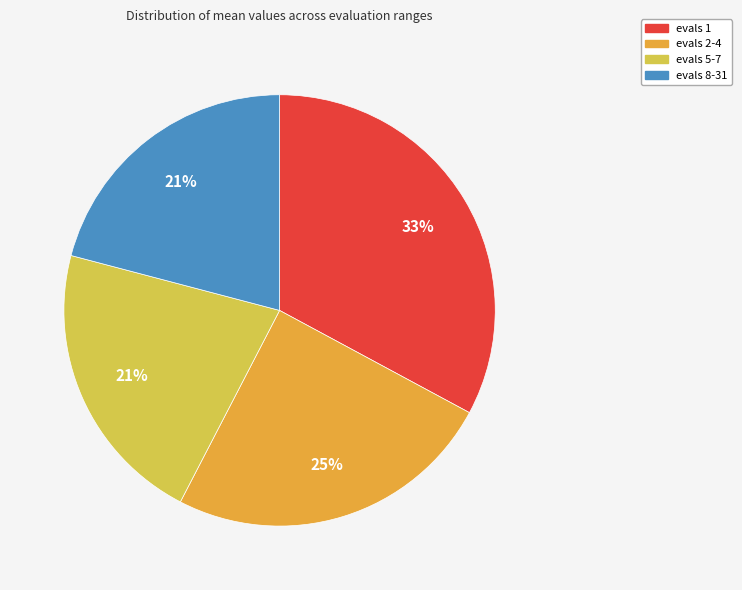

How many segments does this pie chart have?

4